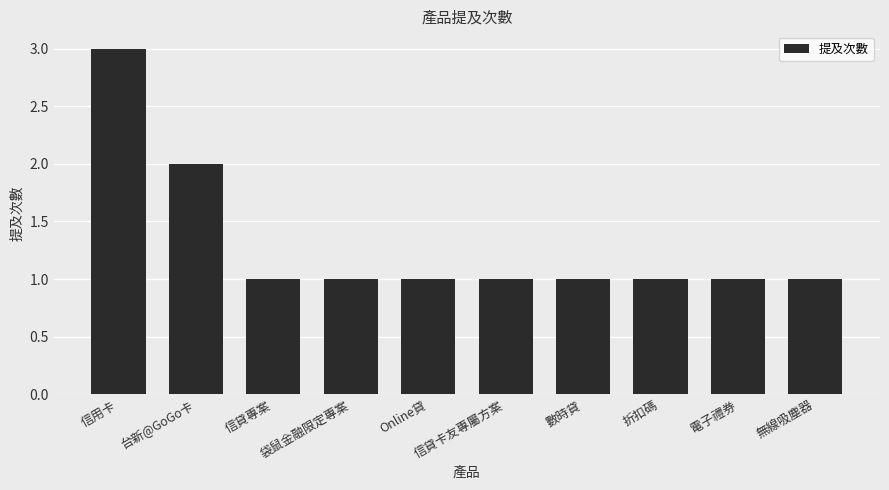

What is the sum of all values?

13